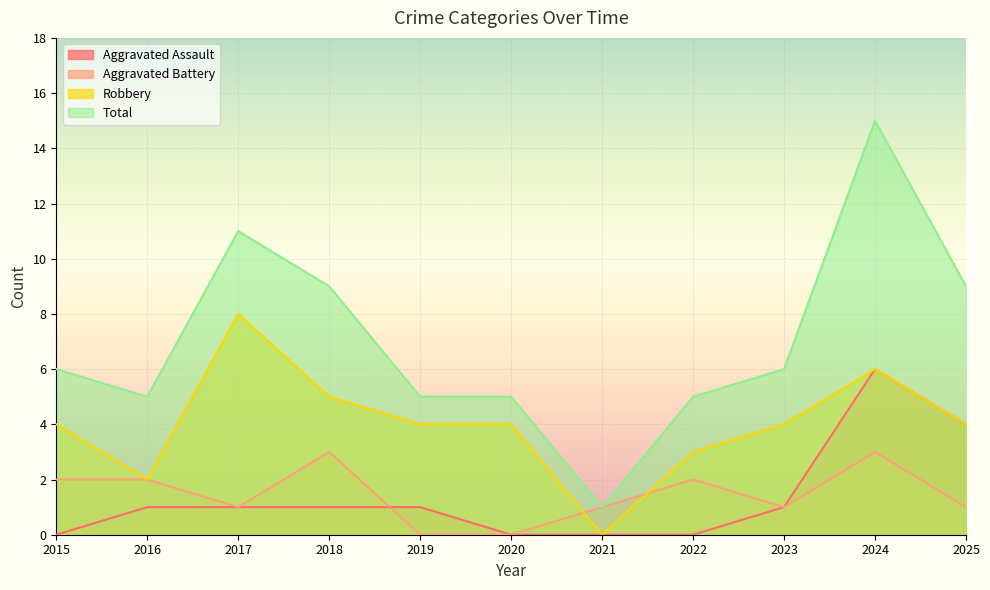

Is it true that Aggravated Battery equals 2 at 2017?

False